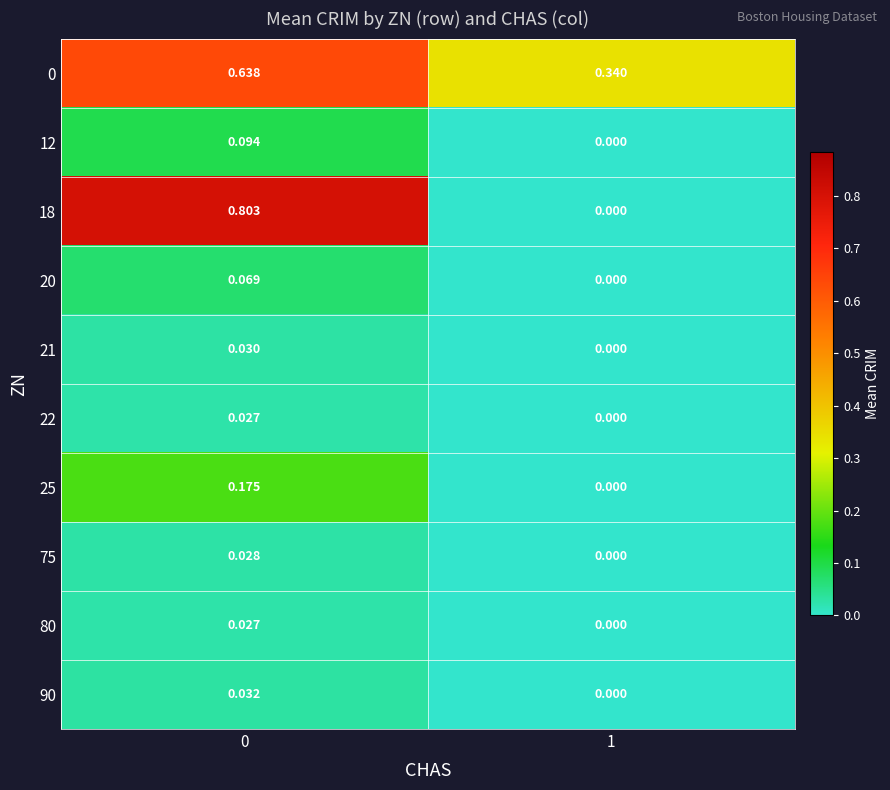

Which series has the largest range (max minus min)?

18